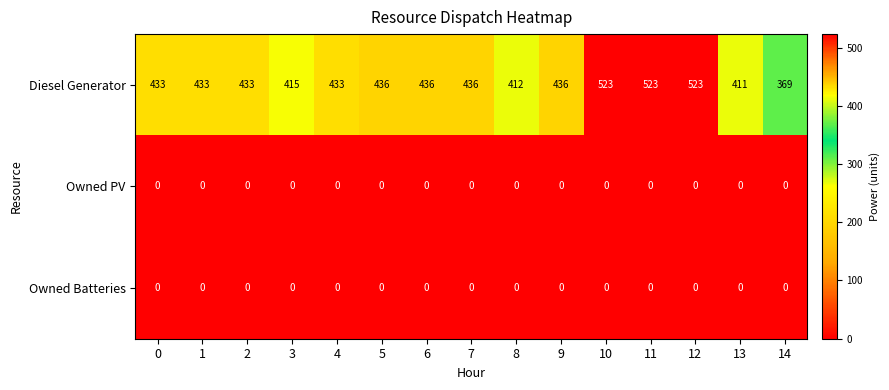

What is the average value of the Diesel Generator series?

443